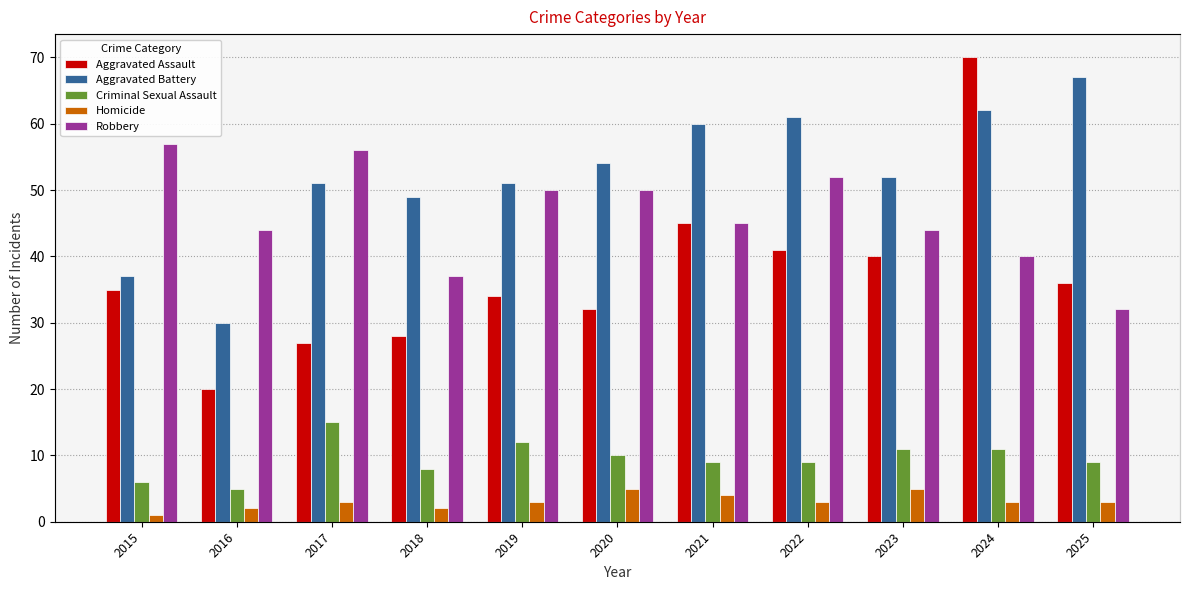

Rank the series at 2017 from highest to lowest value.

Robbery, Aggravated Battery, Aggravated Assault, Criminal Sexual Assault, Homicide